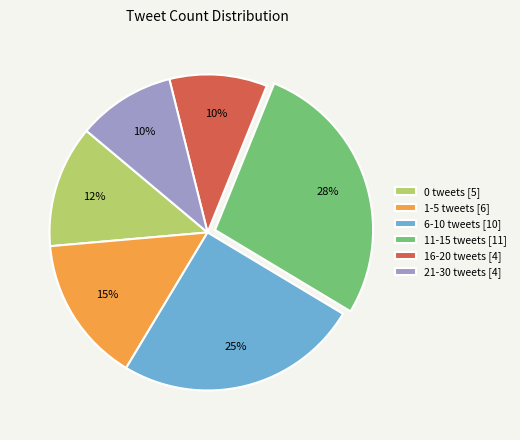

Is the sum of 11-15 tweets [11] and 6-10 tweets [10] greater than half?

Yes